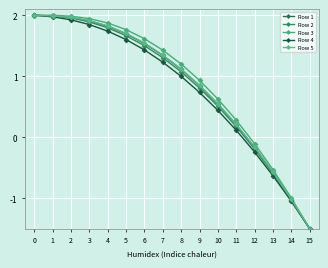

At how many categories does at least one series exceed 0?

12